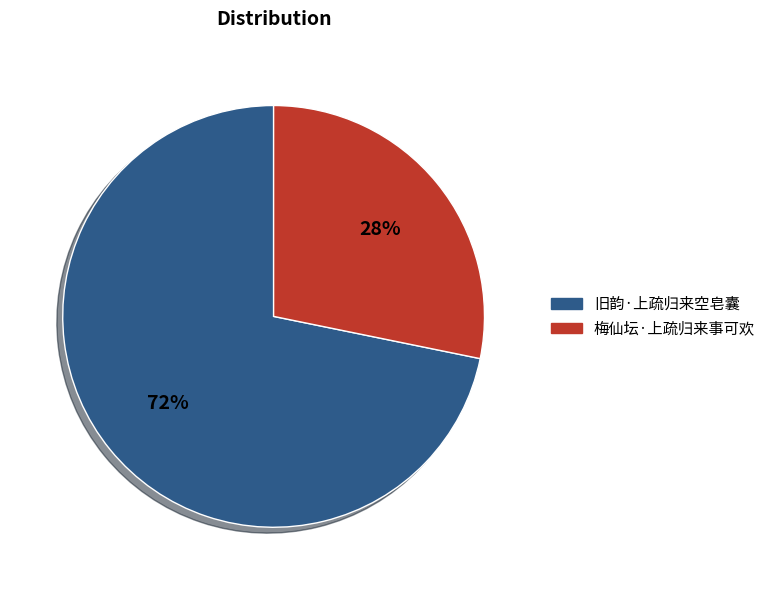

Rank the categories by value from highest to lowest.

旧韵·上疏归来空皂囊, 梅仙坛·上疏归来事可欢